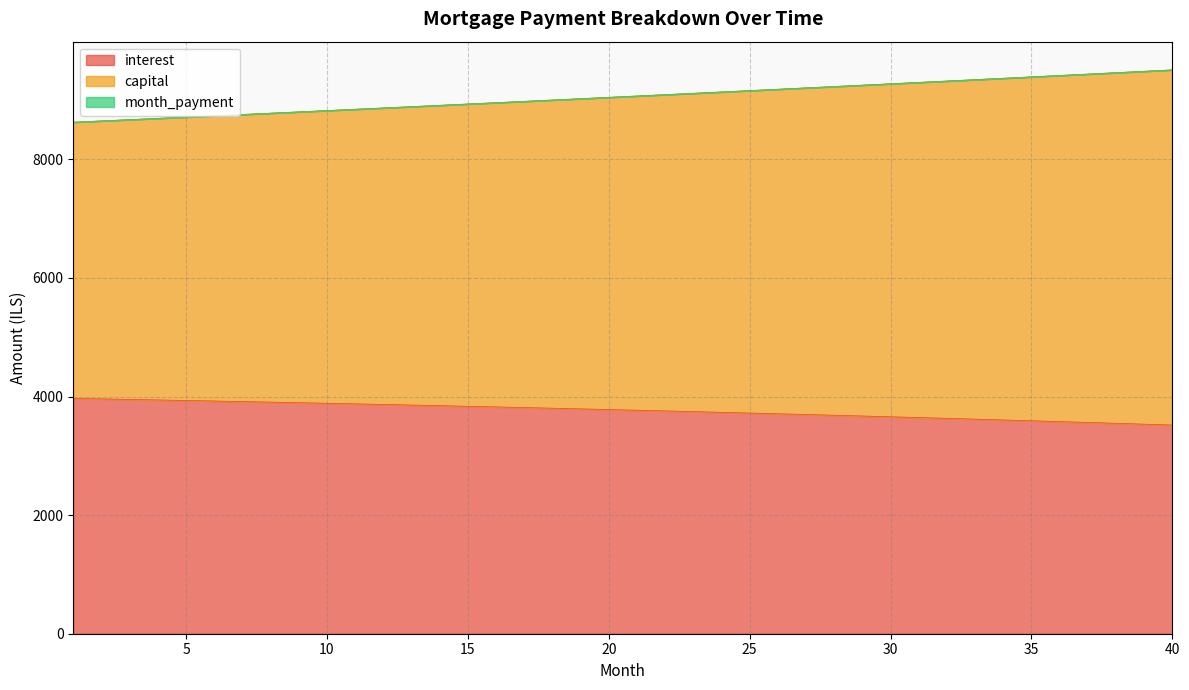

What is the total value across all series at 19?

21835.9